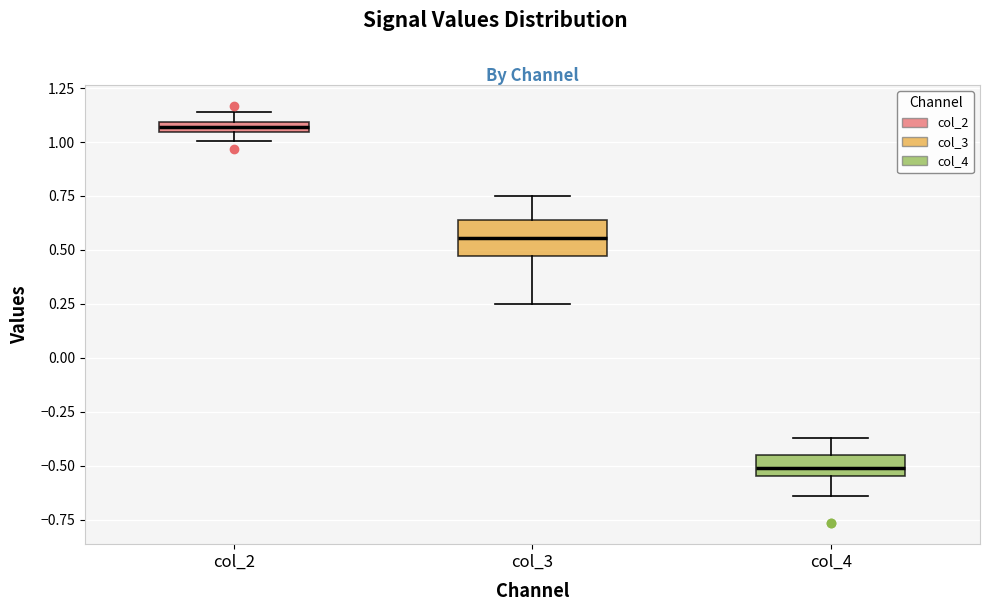

Which box is the tallest, from its lower edge to its upper edge?

col_3